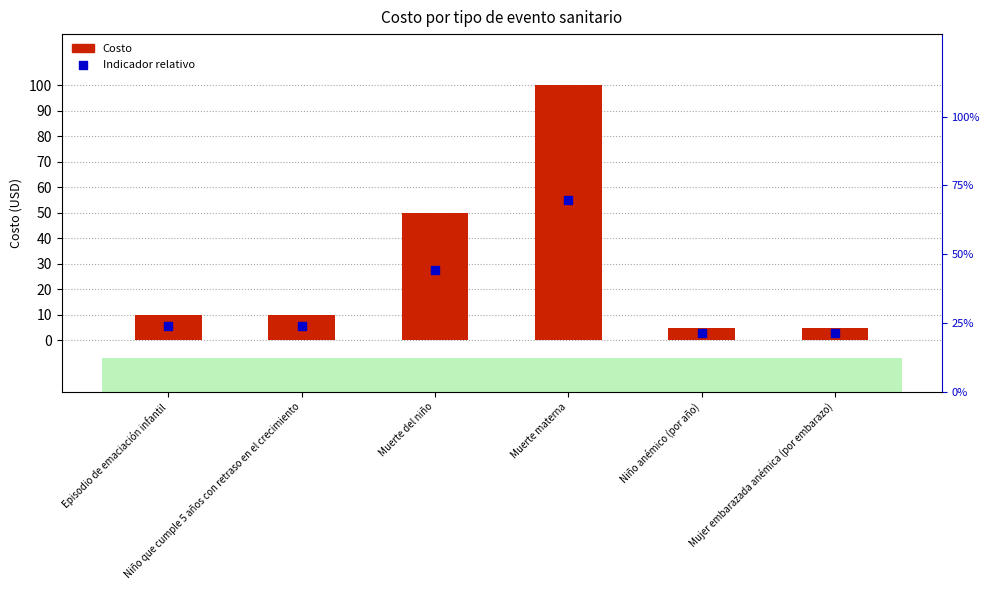

At which category is the sum across all series the highest?

Muerte materna